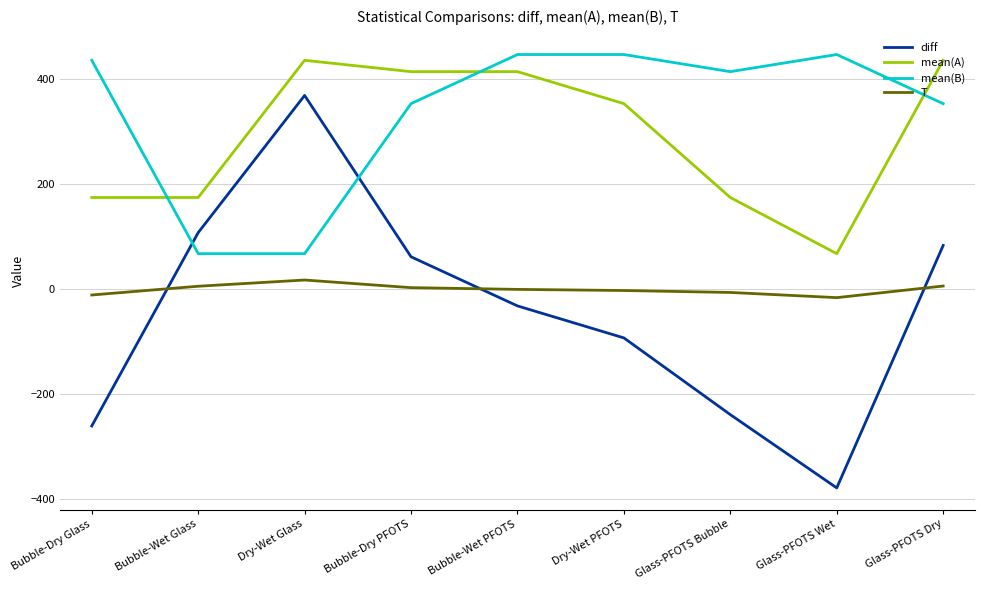

True or false: mean(B) has a value of 654.0 at Dry-Wet PFOTS.

False